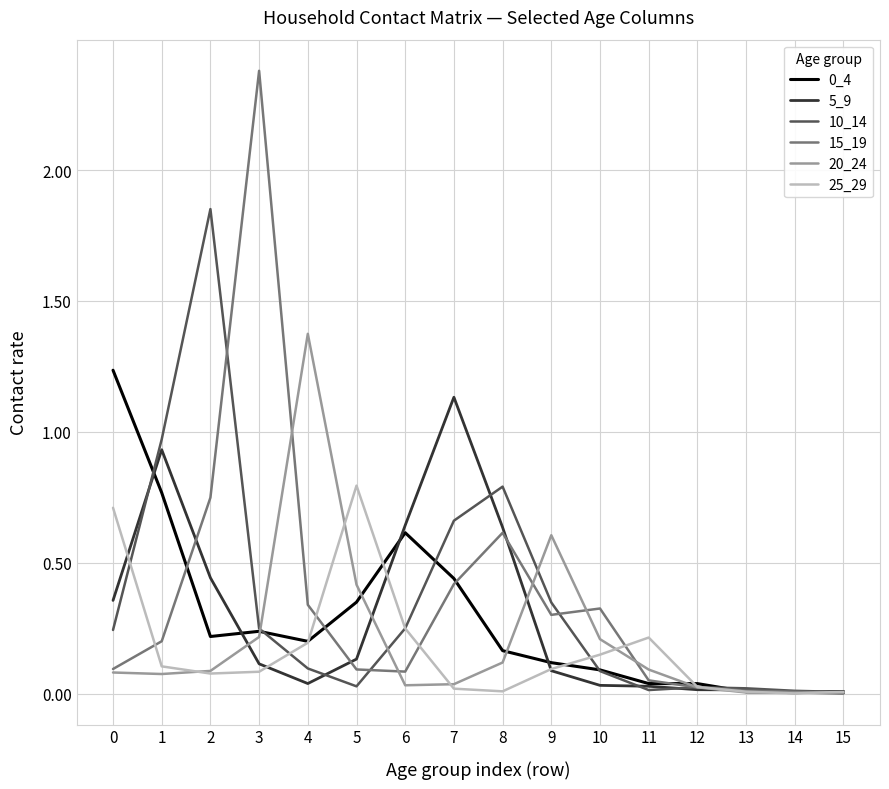

Is the value of 25_29 at 10 greater than the value of 15_19 at 0?

Yes